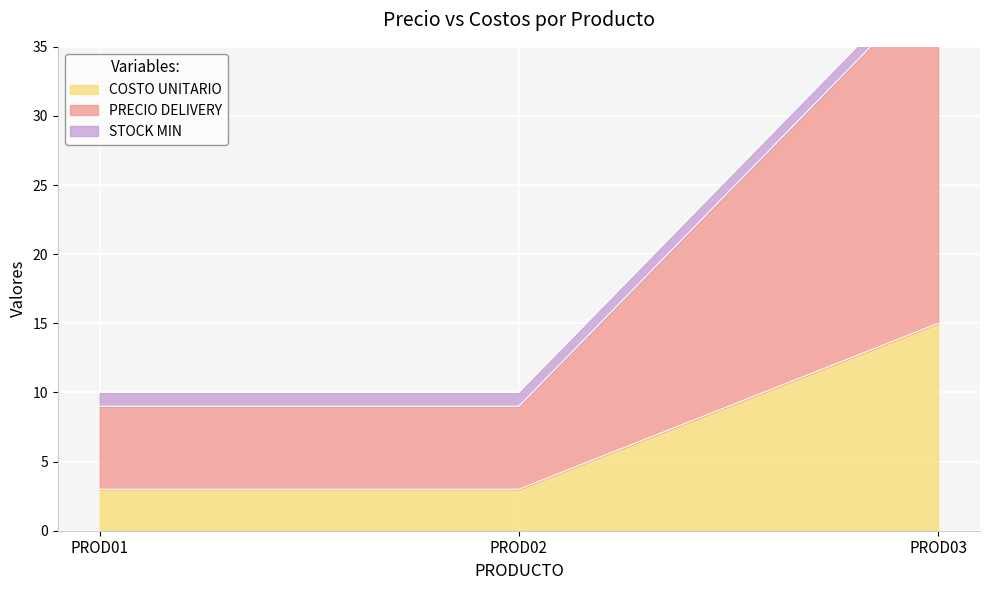

Does the chart display data point markers on the line(s)?

No